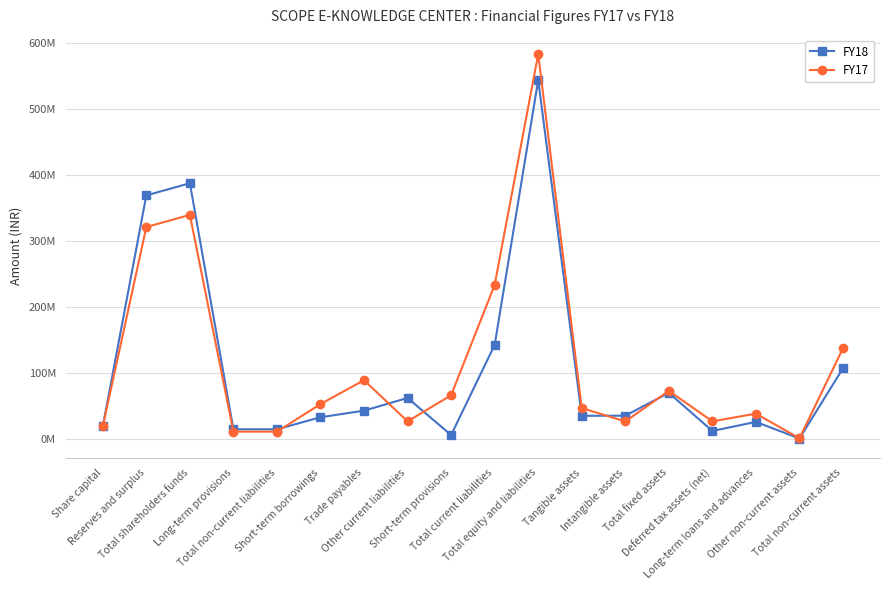

True or false: FY18 has a value of 23241841 at Long-term provisions.

False